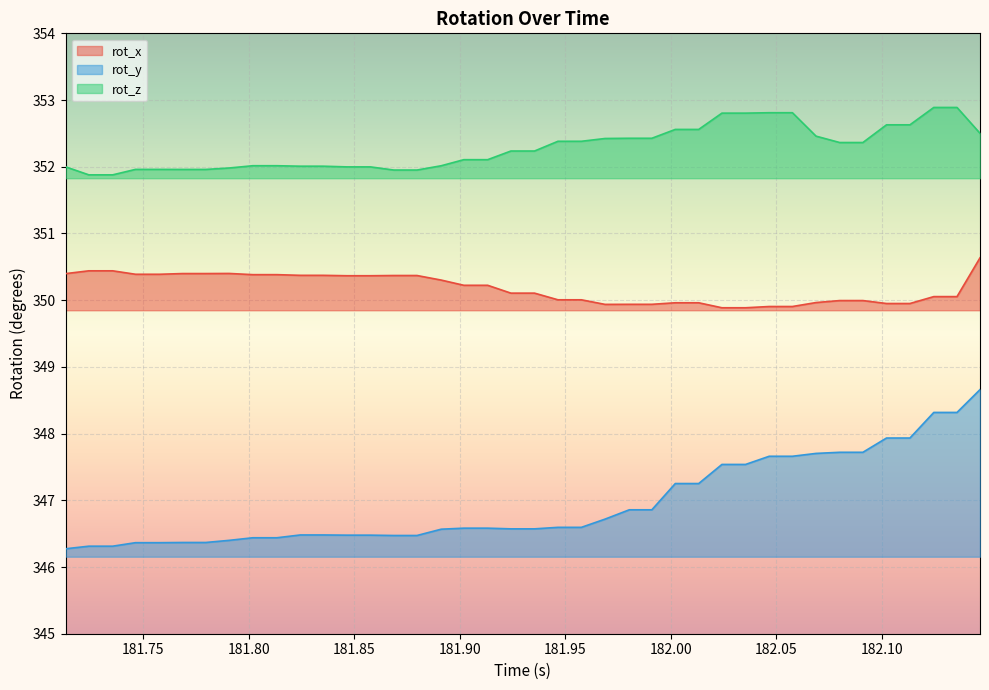

List the series in order of their peak value, lowest first.

rot_y, rot_x, rot_z